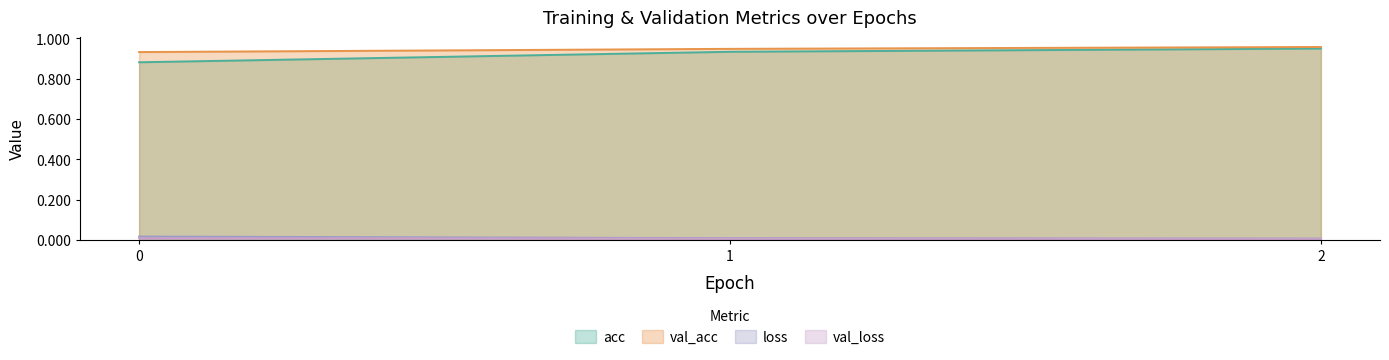

Reading left to right, transcribe all the data shown in this chart.

acc: 0.9	0.9	0.9
val_acc: 0.9	0.9	1.0
loss: 0.0	0.0	0.0
val_loss: 0.0	0.0	0.0